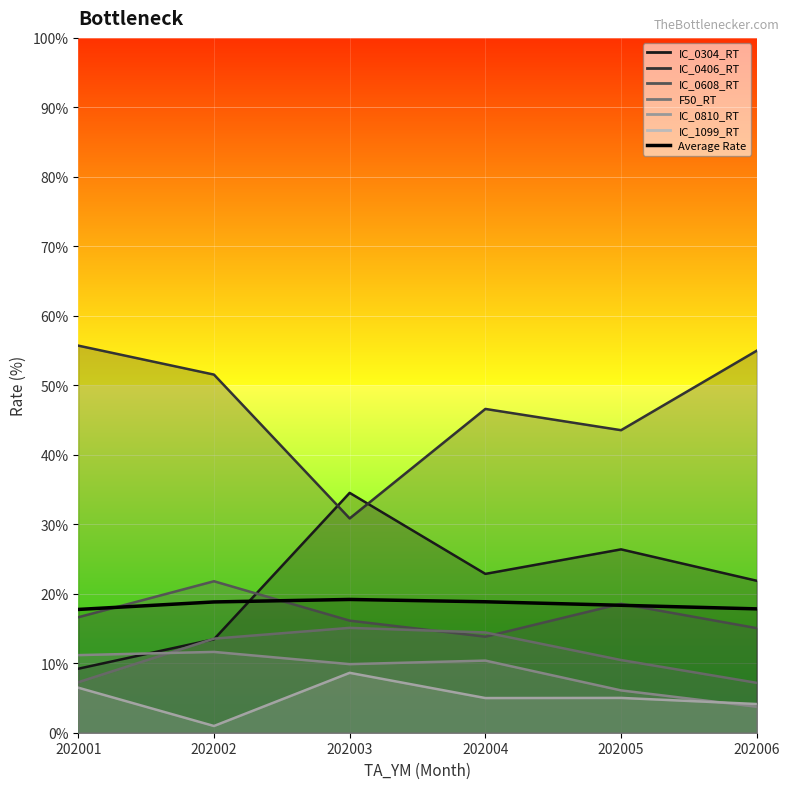

The chart shows a value of 24.8 at 202005. True or false?

False